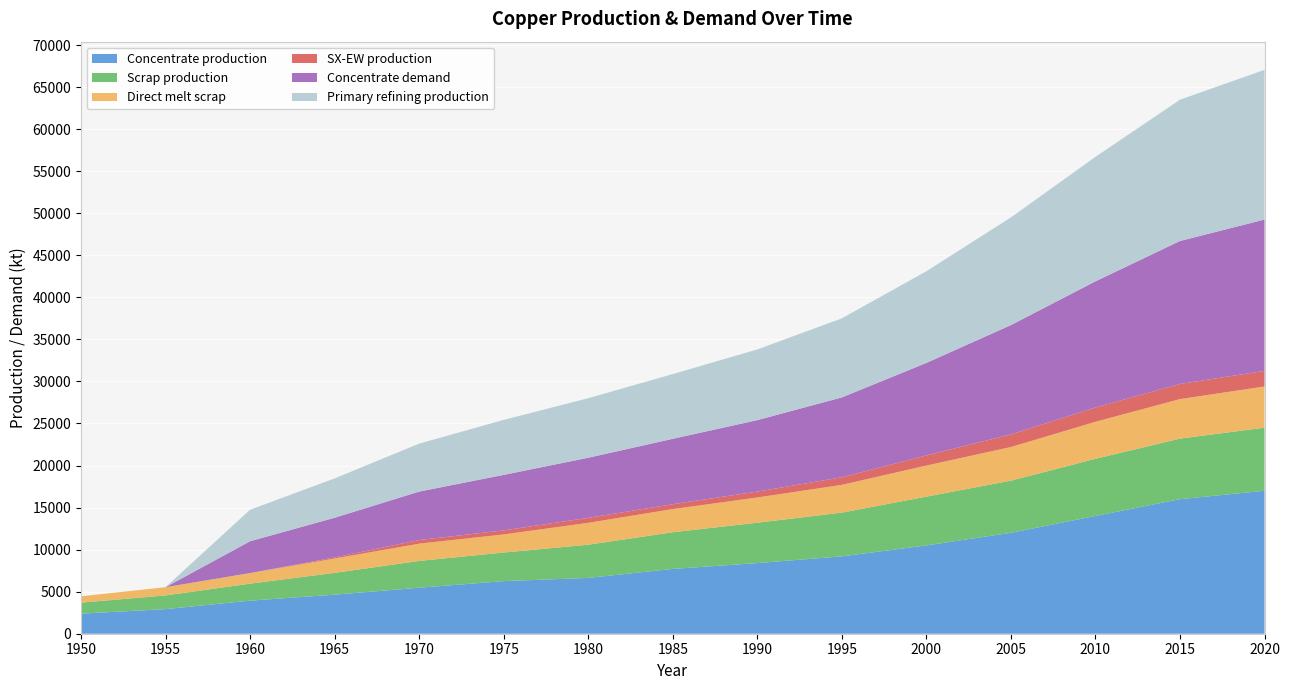

Reading right to left, what are all the values shown in this chart?

Concentrate production: 2020=17000.0	2015=16000.0	2010=14000.0	2005=12000.0	2000=10500.0	1995=9200.0	1990=8400.0	1985=7706.8	1980=6636.1	1975=6254.7	1970=5470.3	1965=4643.5	1960=3933.3	1955=2926.2	1950=2385.7
Scrap production: 2020=7500.0	2015=7200.0	2010=6800.0	2005=6200.0	2000=5800.0	1995=5200.0	1990=4800.0	1985=4360.8	1980=3946.5	1975=3401.8	1970=3186.9	1965=2593.1	1960=2021.8	1955=1627.9	1950=1308.7
Direct melt scrap: 2020=4900.0	2015=4700.0	2010=4400.0	2005=4000.0	2000=3700.0	1995=3300.0	1990=3000.0	1985=2753.6	1980=2603.1	1975=2150.8	1970=2053.6	1965=1705.9	1960=1257.2	1955=981.9	1950=756.1
SX-EW production: 2020=1850.0	2015=1800.0	2010=1700.0	2005=1500.0	2000=1200.0	1995=900.0	1990=700.0	1985=581.2	1980=590.9	1975=480.3	1970=429.7	1965=125.5	1960=0.0	1955=0.0	1950=0.0
Concentrate demand: 2020=18000.0	2015=17000.0	2010=15000.0	2005=13000.0	2000=11000.0	1995=9500.0	1990=8500.0	1985=7774.8	1980=7149.1	1975=6601.9	1970=5760.6	1965=4723.2	1960=3784.0	1955=0.0	1950=0.0
Primary refining production: 2020=17800.0	2015=16800.0	2010=14800.0	2005=12800.0	2000=10900.0	1995=9400.0	1990=8400.0	1985=7697.0	1980=7077.6	1975=6535.9	1970=5703.0	1965=4675.9	1960=3746.1	1955=0.0	1950=0.0